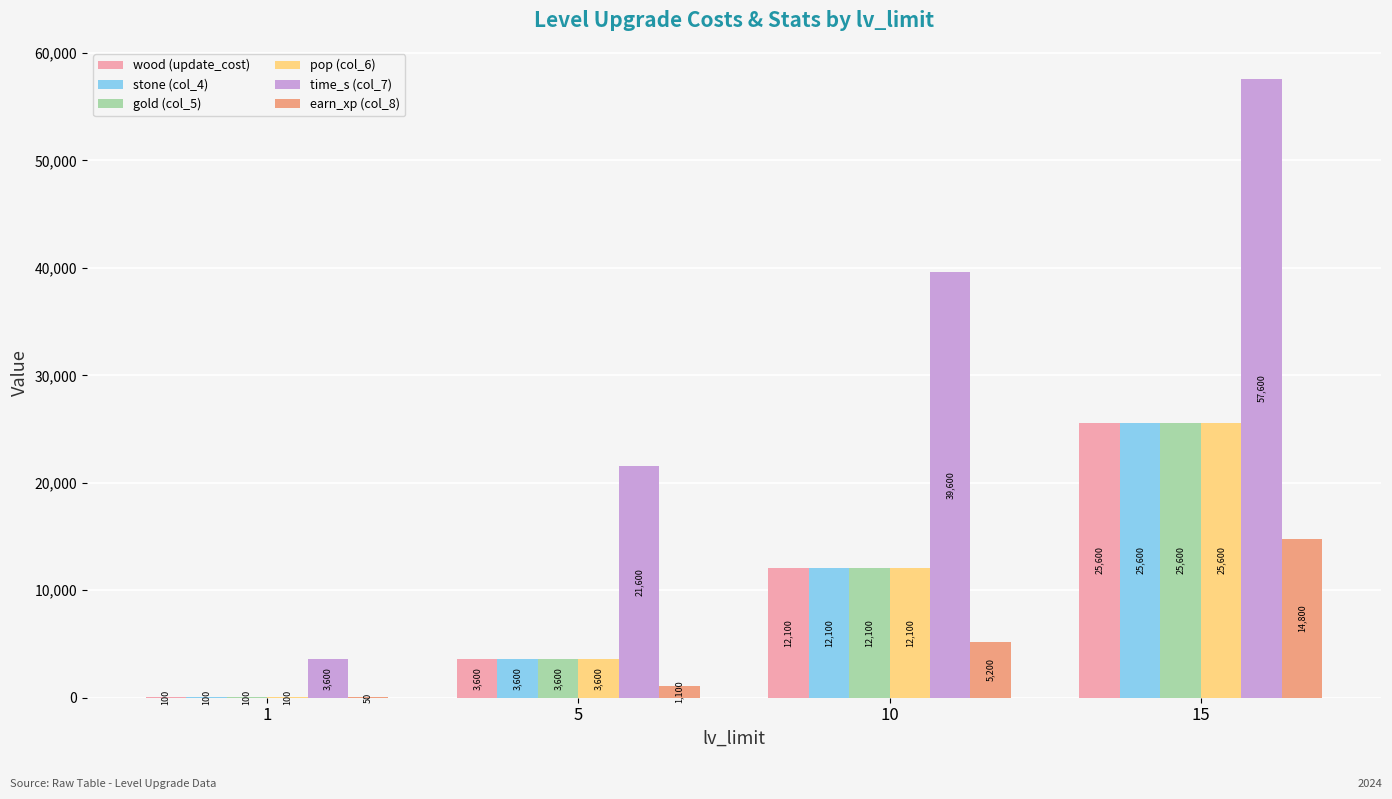

Which series changed the most between 1 and 5?

time_s (col_7)